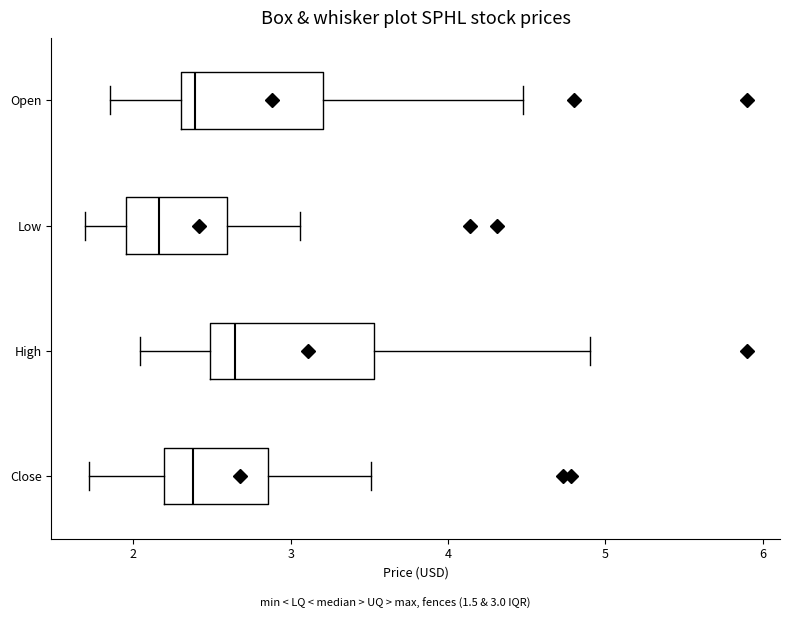

Reading bottom to top, transcribe this box plot: for each box, give where its median line is, the range the box spans, and where its two whiskers end, as read against the x-axis. The values are not printed on the chart, so give them approximately, as read against the axis.

Close: median 2.4, box 2.2 to 2.9, whiskers 1.7 to 3.5
High: median 2.6, box 2.5 to 3.5, whiskers 2.0 to 4.9
Low: median 2.2, box 2.0 to 2.6, whiskers 1.7 to 3.1
Open: median 2.4, box 2.3 to 3.2, whiskers 1.9 to 4.5